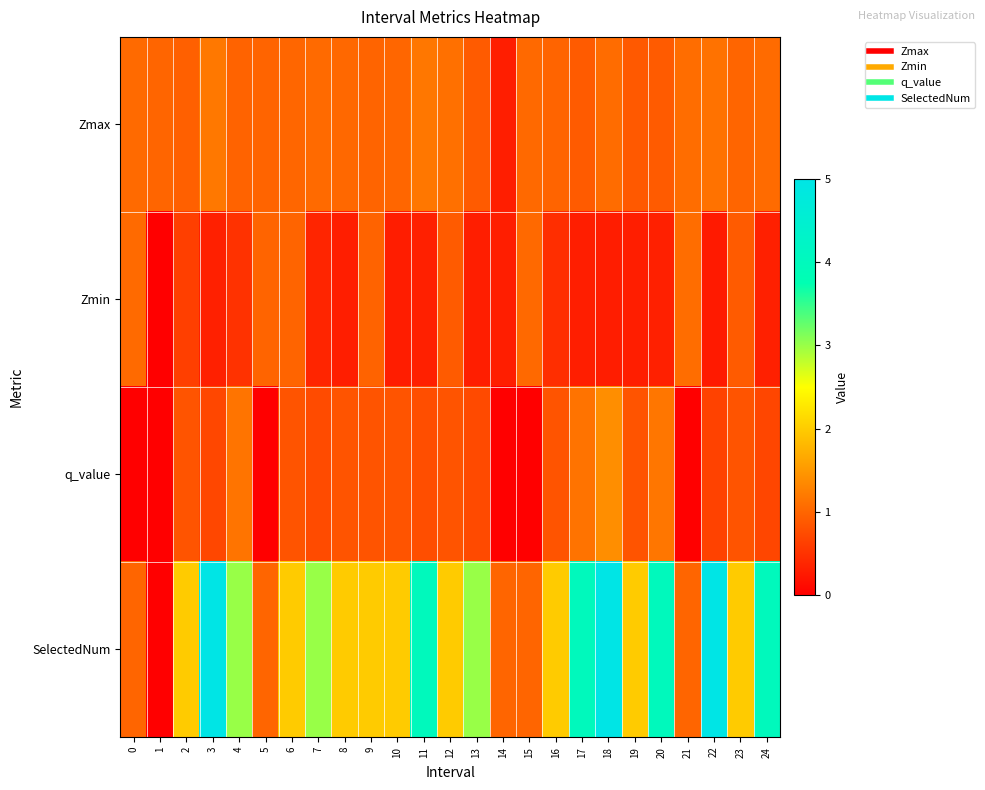

Rank the series by their maximum value, from lowest to highest.

Zmin, Zmax, q_value, SelectedNum